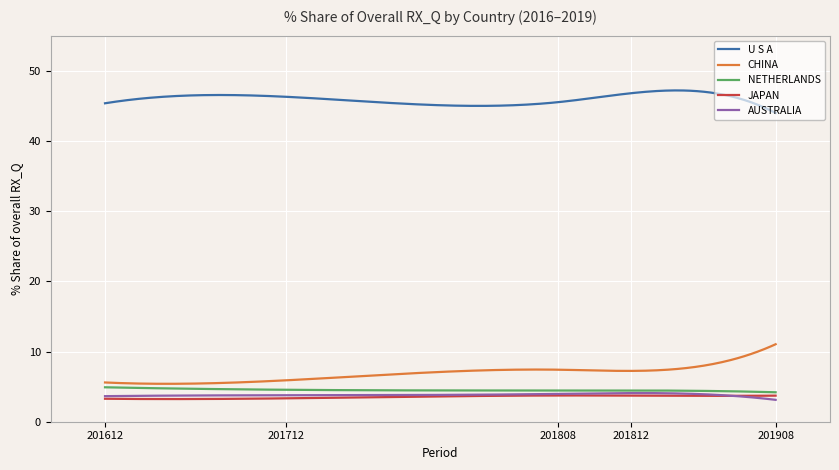

What is the highest value of the AUSTRALIA series?

4.1